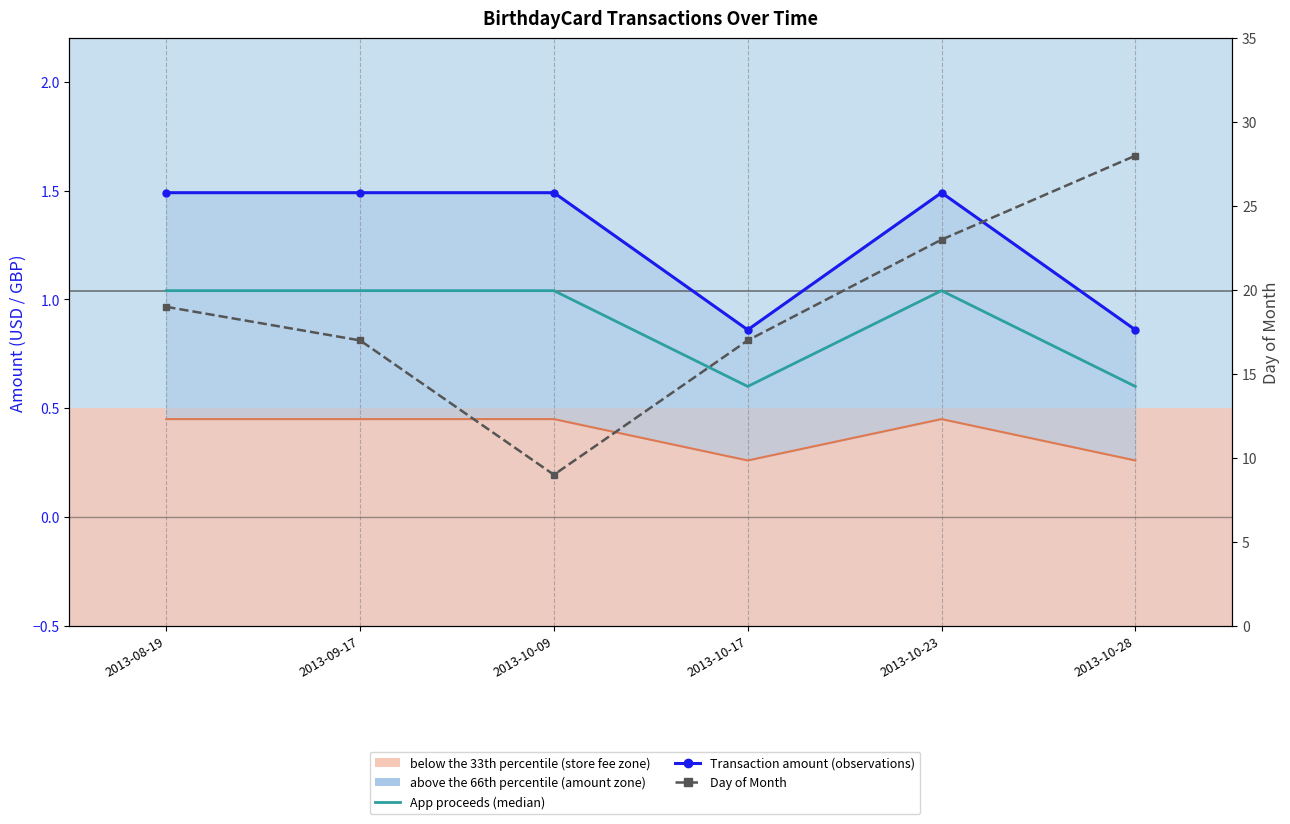

What is the value of the Transaction amount (observations) point at the 3rd from the left?

1.5